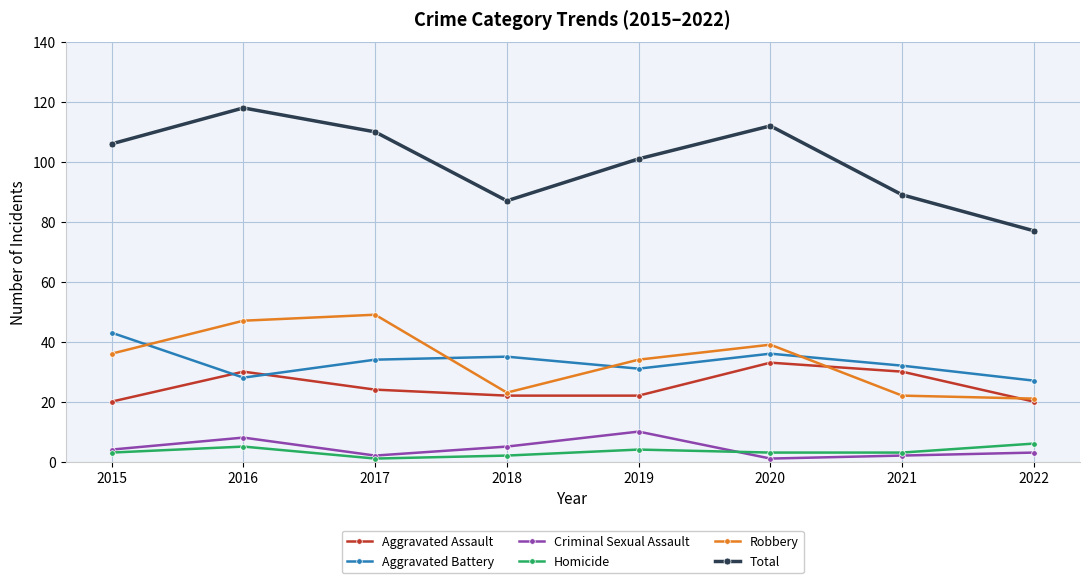

The value of Aggravated Assault at 2017 is 11. True or false?

False